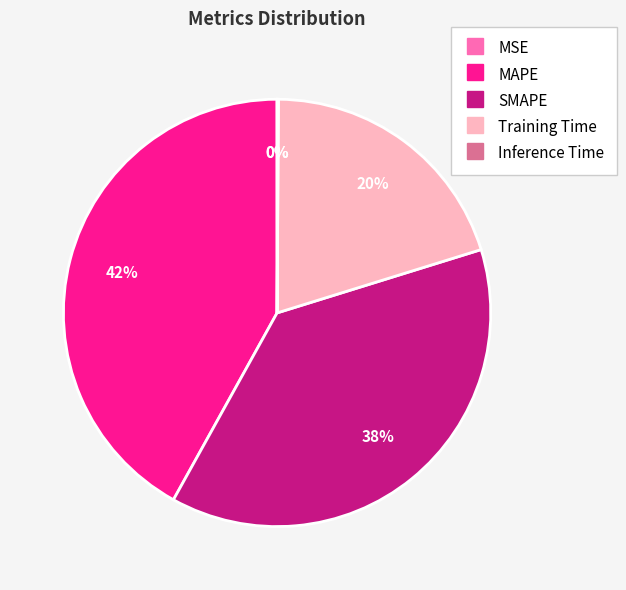

To the nearest percent, what portion does Training Time represent?

20%